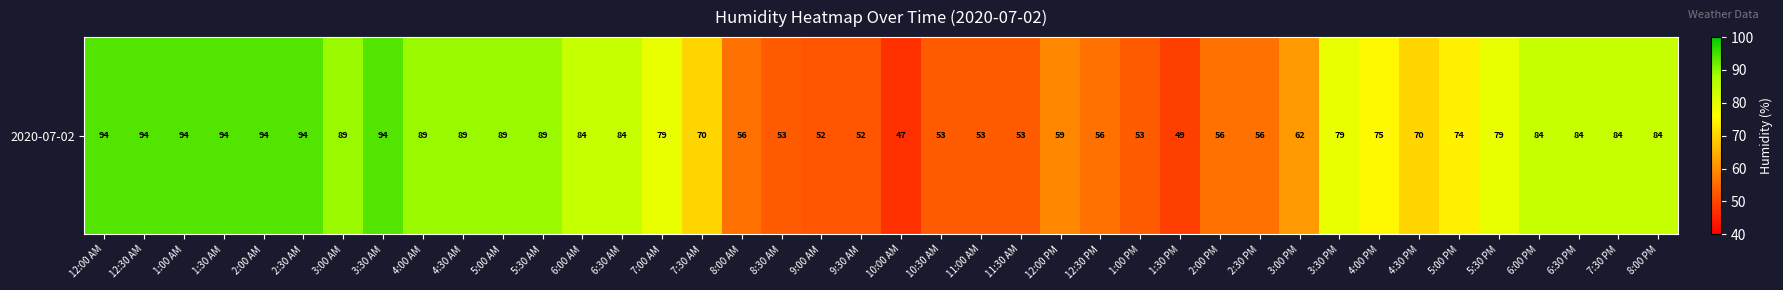

What is the maximum value shown in the chart?

94